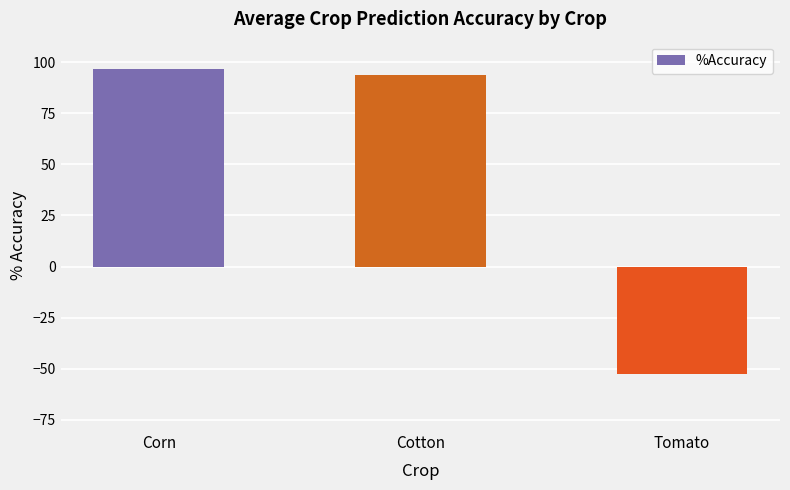

List the labels in order of value, smallest first.

Tomato, Cotton, Corn